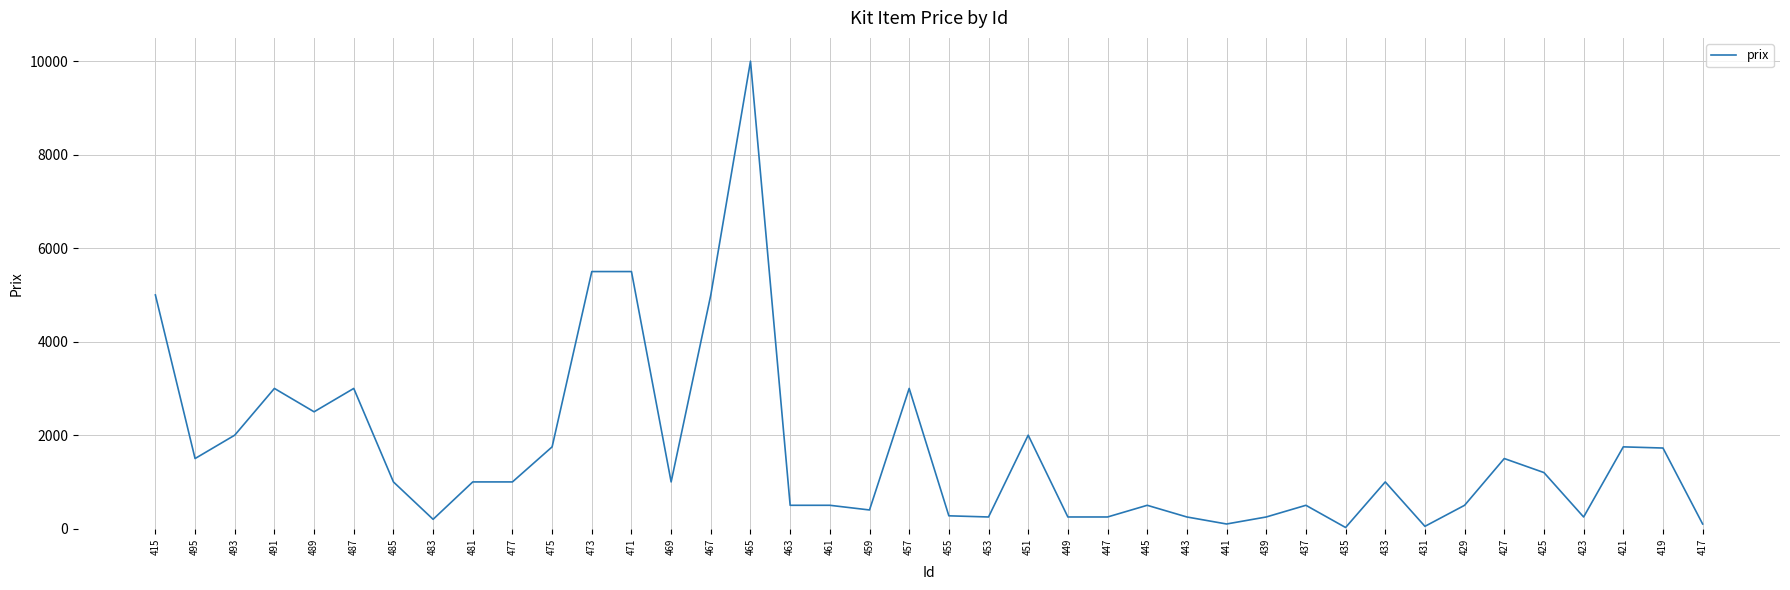

The chart shows a value of 100 at 417. True or false?

True